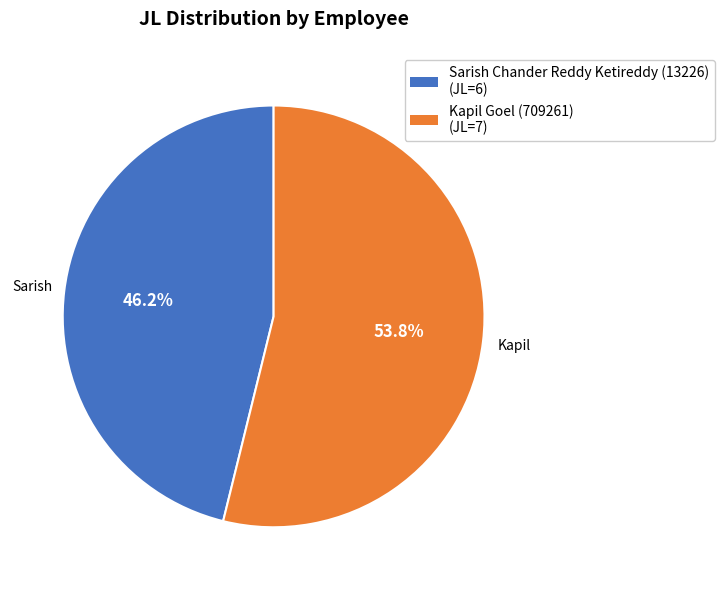

Count the number of slices in the pie.

2